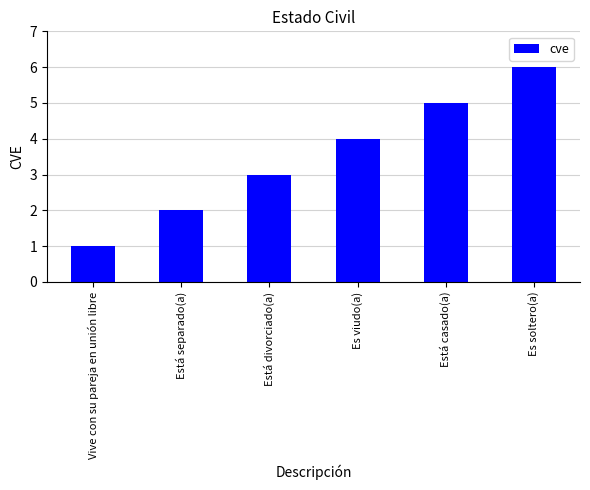

Which has a higher value, Está separado(a) or Es soltero(a)?

Es soltero(a)